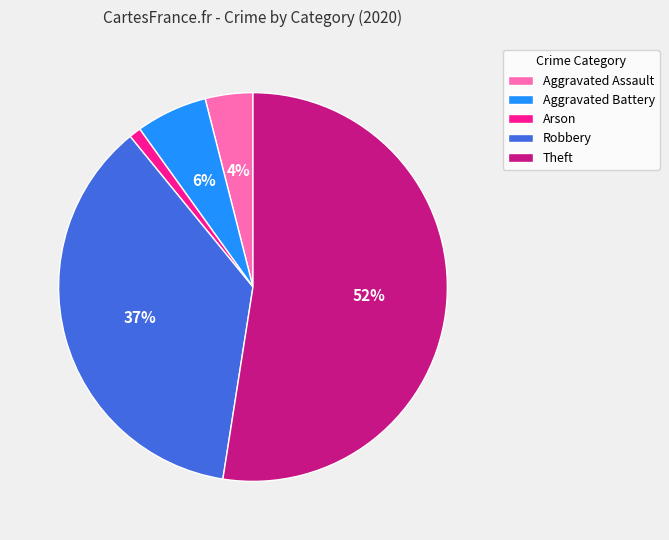

Rank the categories by value from highest to lowest.

Theft, Robbery, Aggravated Battery, Aggravated Assault, Arson